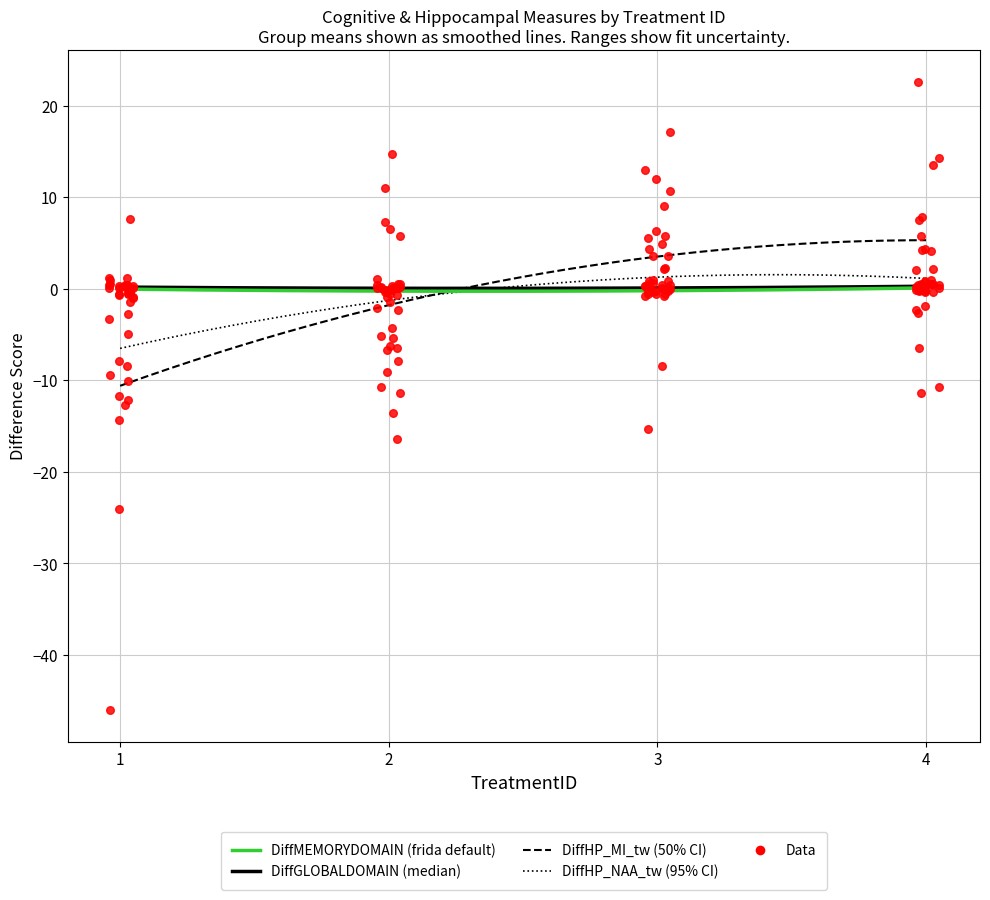

Which series reaches the maximum Y coordinate?

DiffHP_MI_tw